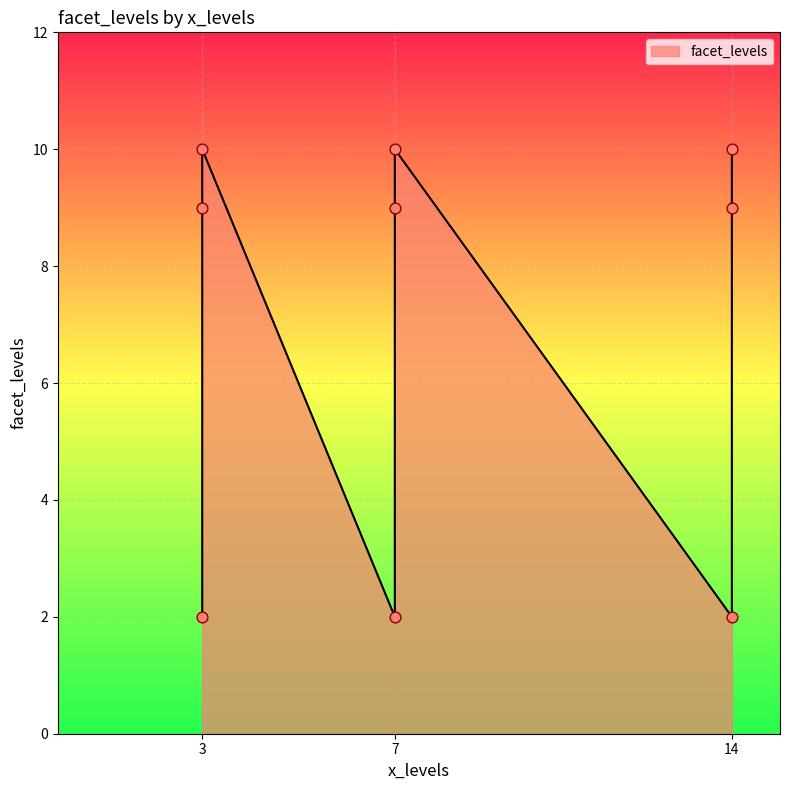

What is the change in value from 7 to 3?

+7